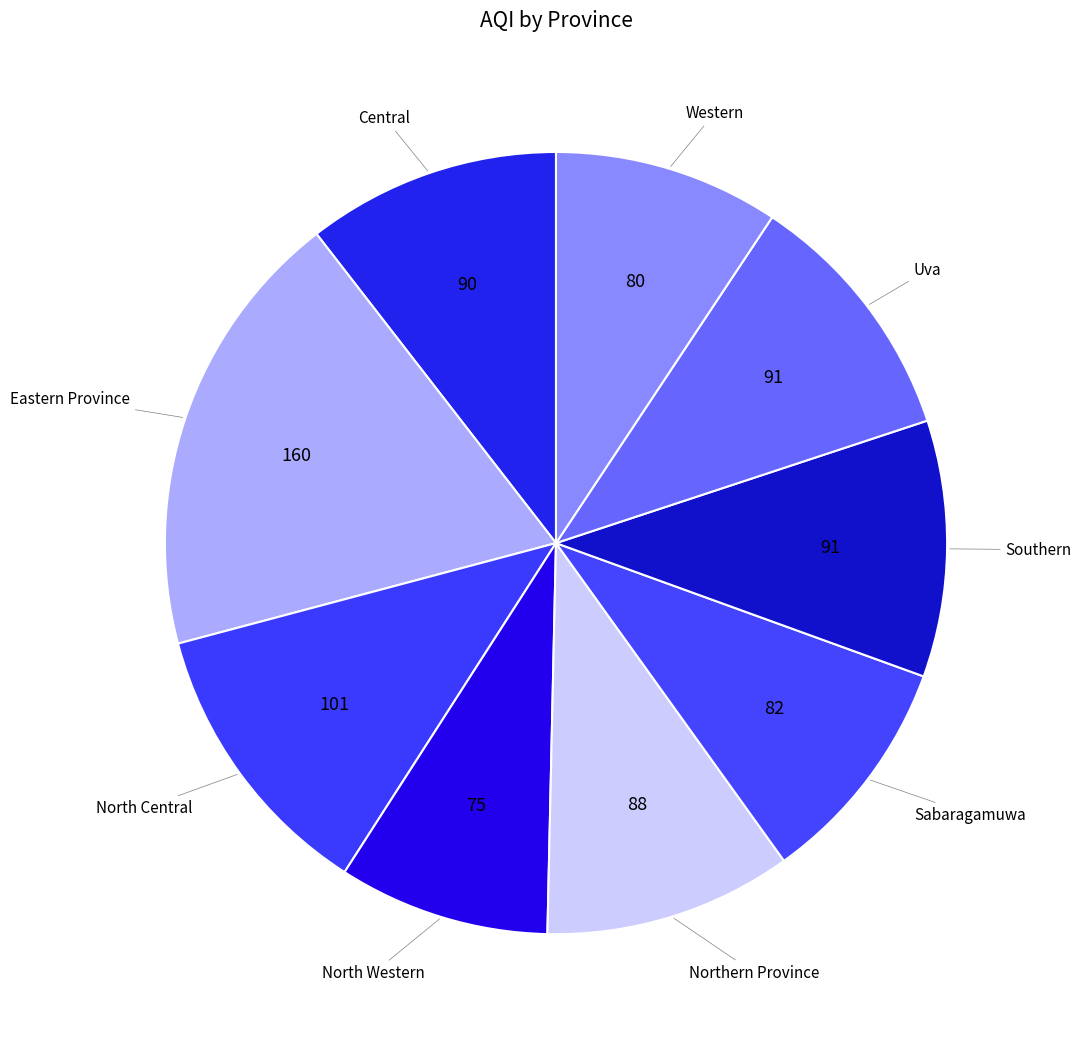

Which category has the smallest portion of the pie?

North Western